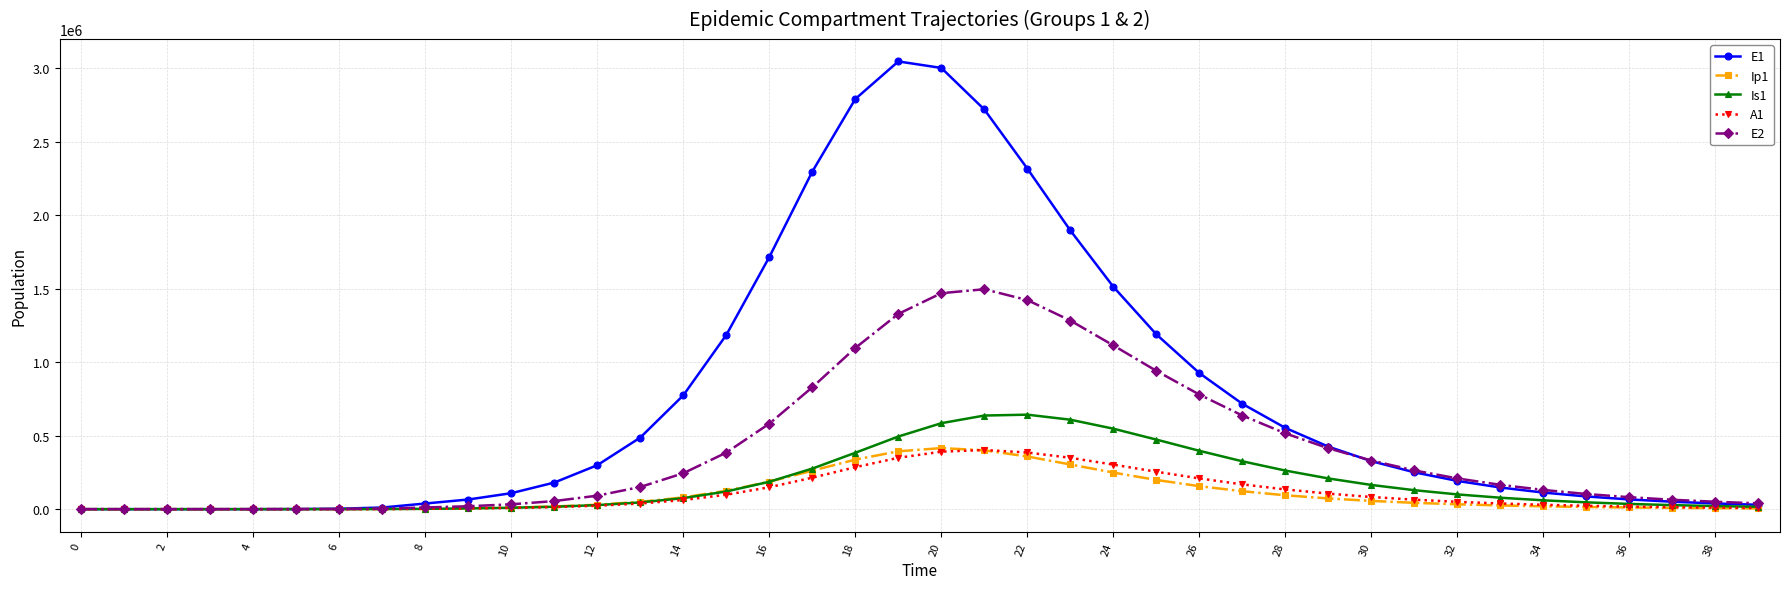

True or false: A1 has more than 0 interior local peaks.

True